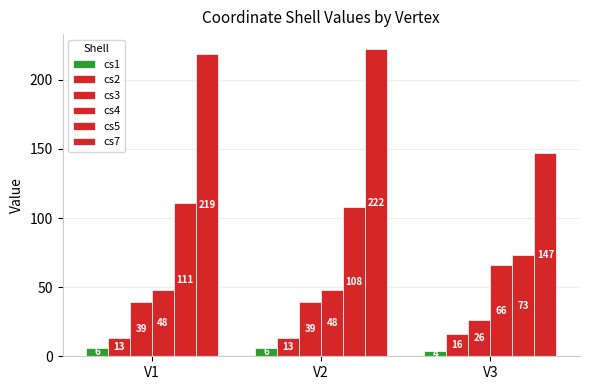

Is the value of cs2 at V3 greater than the value of cs4 at V2?

No